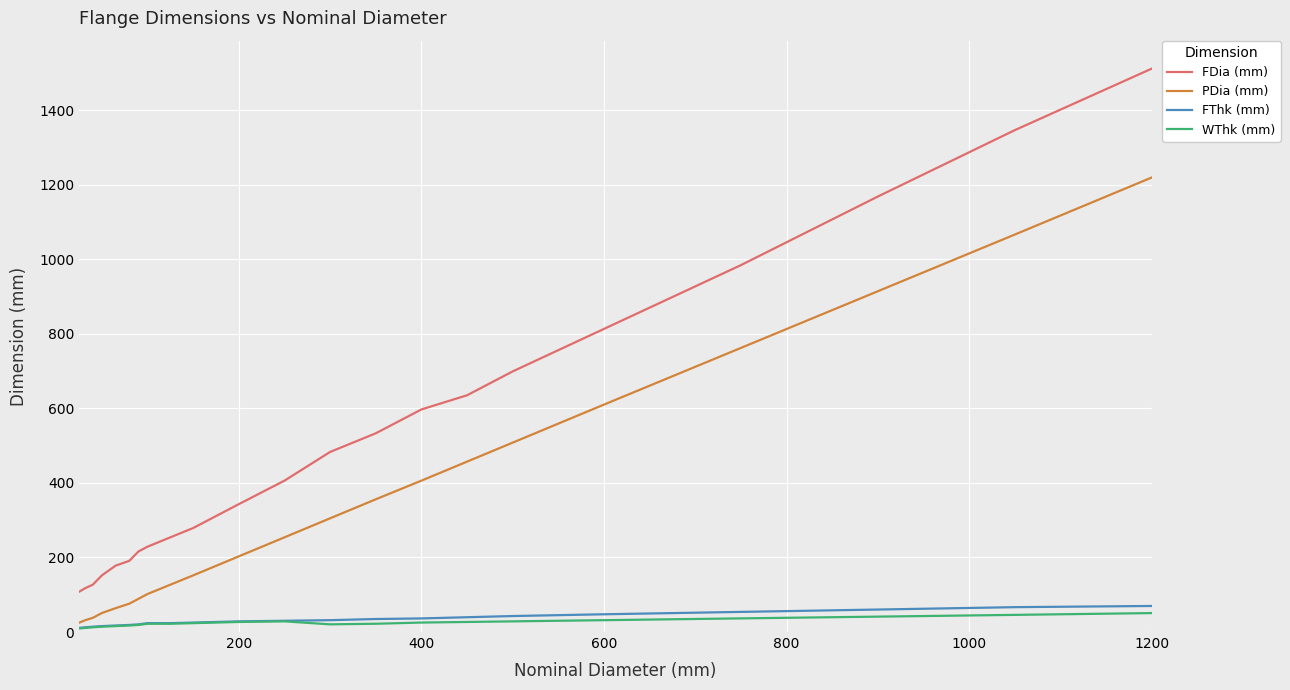

Which series has the largest total across all categories?

FDia (mm)